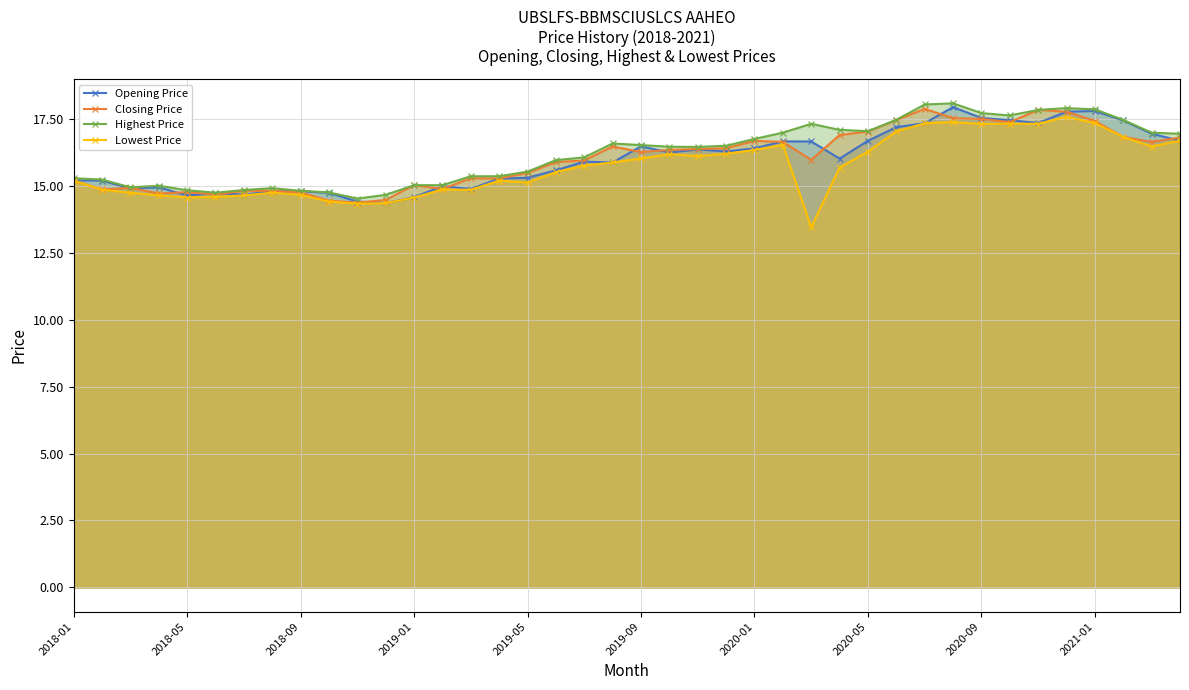

True or false: Opening Price has more than 1 points higher than both neighbors.

True